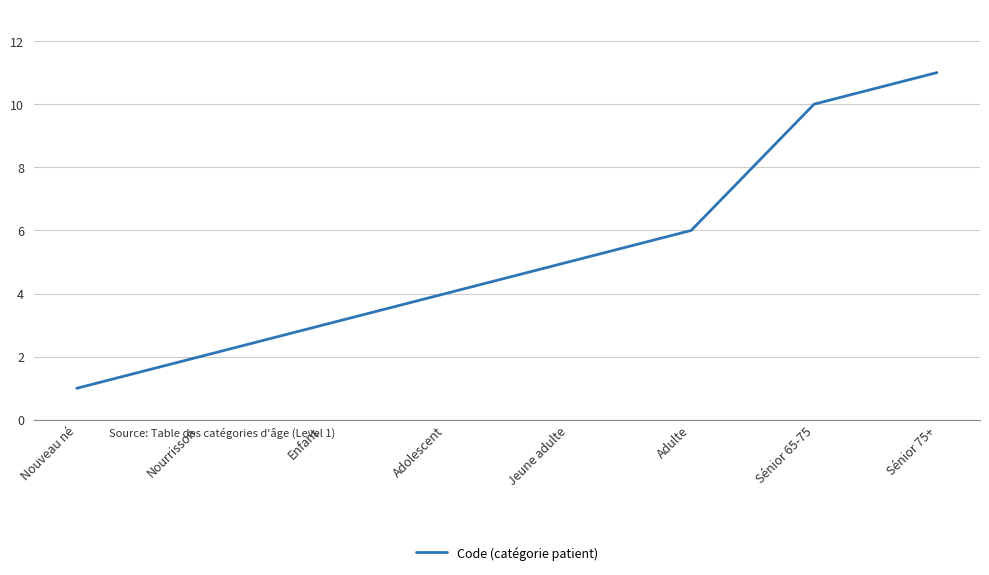

The value at Sénior 65-75 is 10. True or false?

True